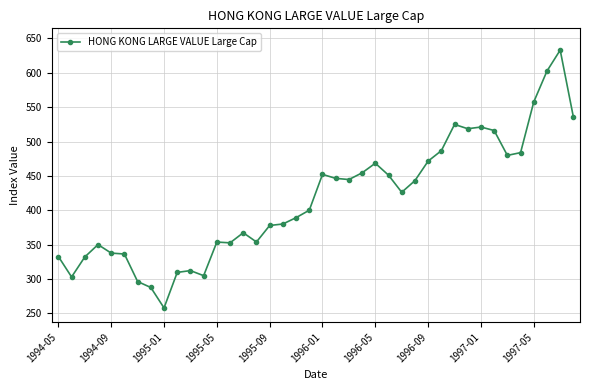

What is the value of the 10th point from the left?

309.7